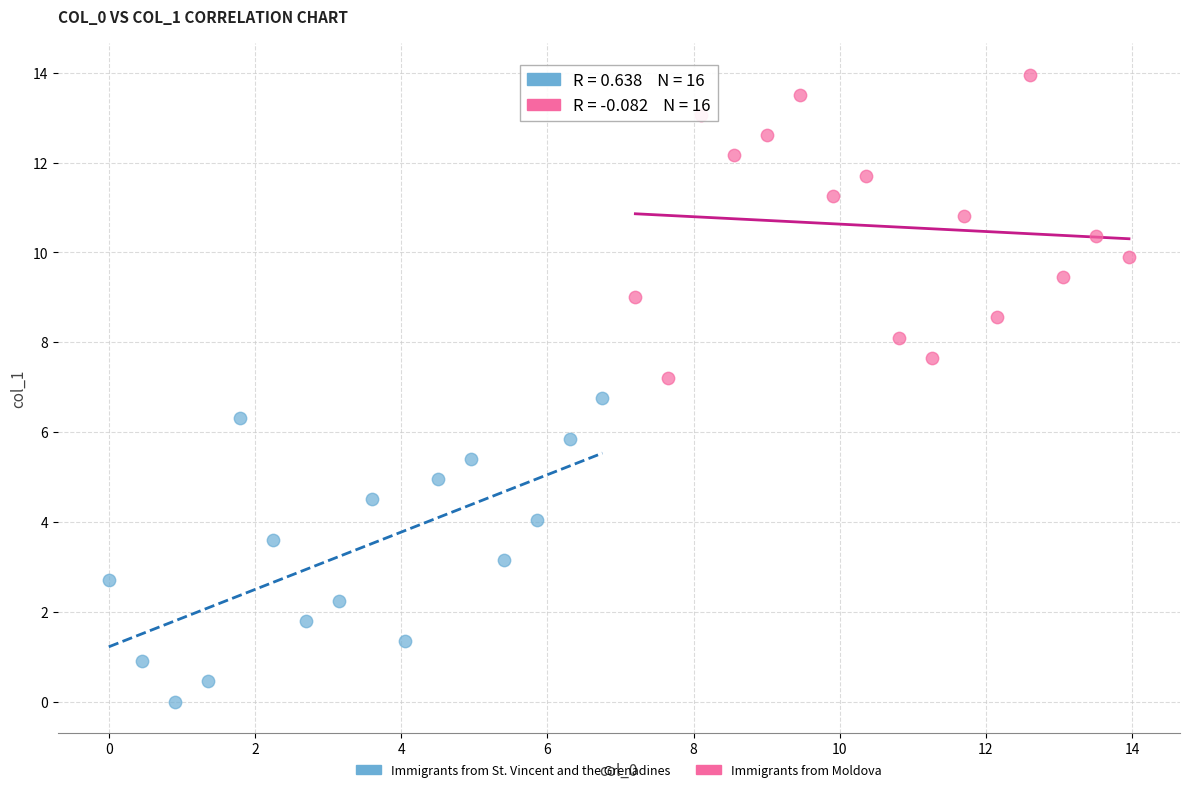

Which series reaches the minimum Y coordinate?

Immigrants from St. Vincent and the Grenadines